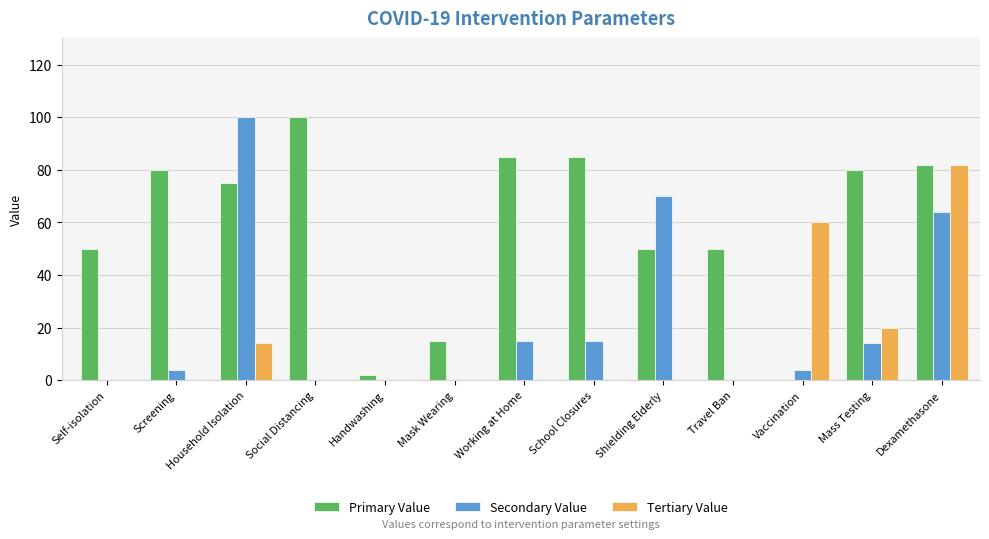

Reading left to right, list all the values displayed in this chart.

Primary Value: 50	80	75	100	2	15	85	85	50	50	0	80	82
Secondary Value: 0	4	100	0	0	0	15	15	70	0	4	14	64
Tertiary Value: 0	0	14	0	0	0	0	0	0	0	60	20	82